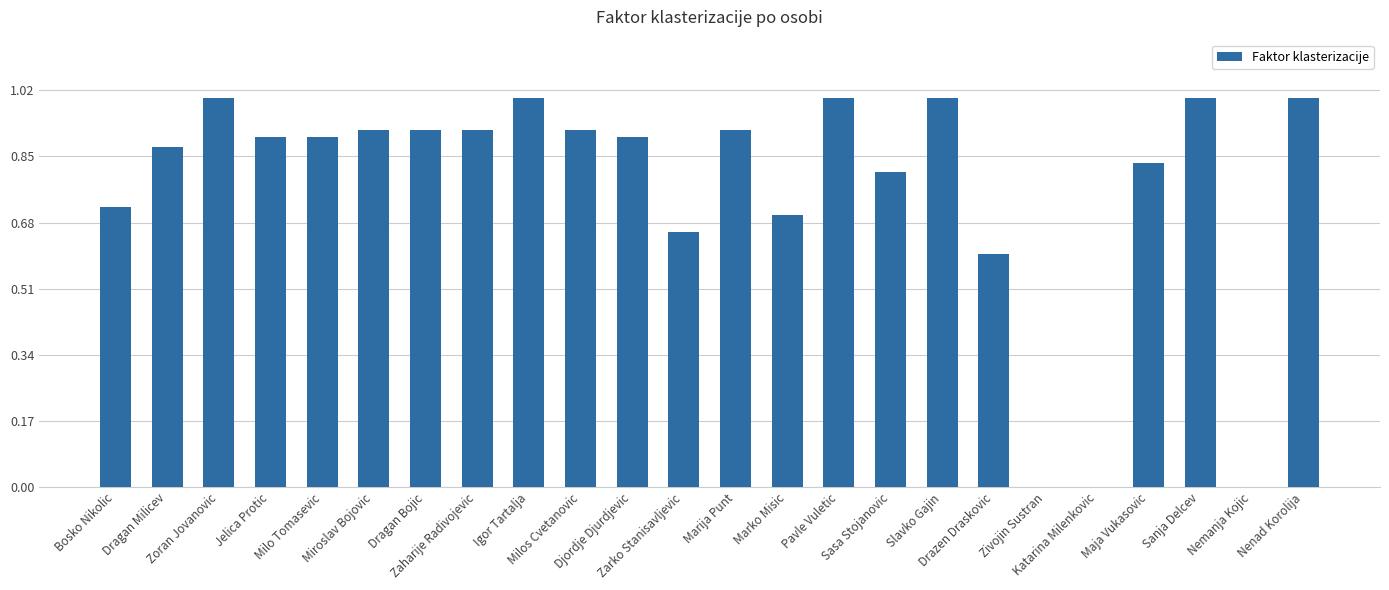

How many categories are shown in the chart?

24